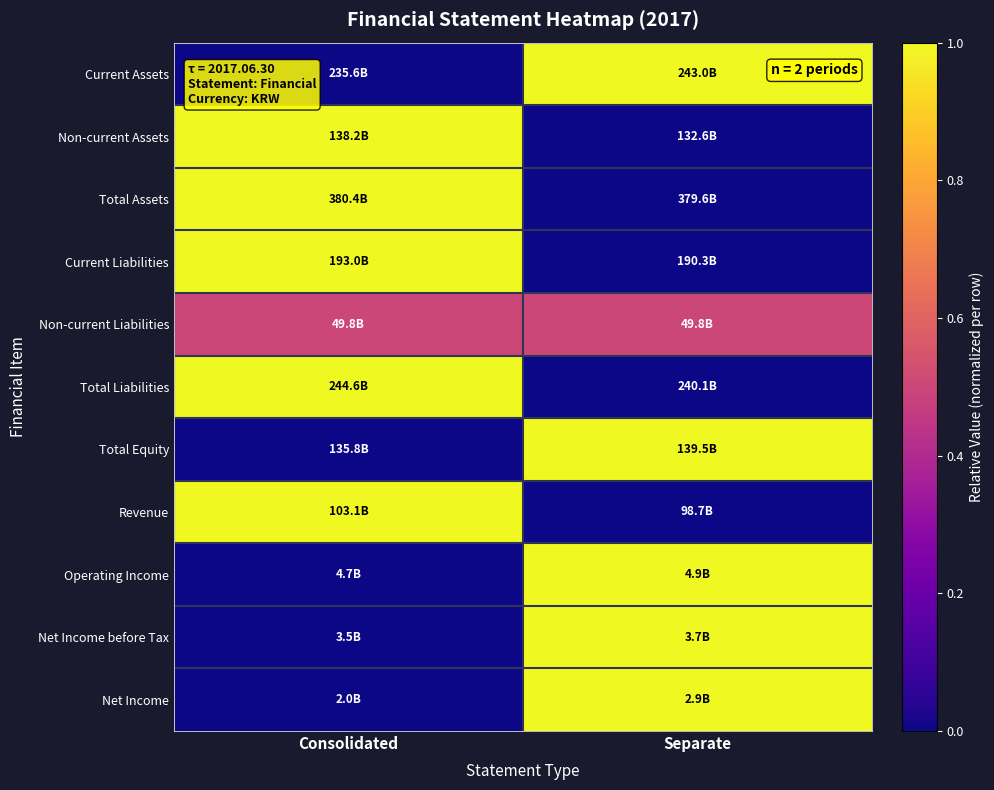

Reading left to right, what are all the values shown in this chart?

Current Assets: Consolidated=0.0	Separate=1.0
Non-current Assets: Consolidated=1.0	Separate=0.0
Total Assets: Consolidated=1.0	Separate=0.0
Current Liabilities: Consolidated=1.0	Separate=0.0
Non-current Liabilities: Consolidated=0.5	Separate=0.5
Total Liabilities: Consolidated=1.0	Separate=0.0
Total Equity: Consolidated=0.0	Separate=1.0
Revenue: Consolidated=1.0	Separate=0.0
Operating Income: Consolidated=0.0	Separate=1.0
Net Income before Tax: Consolidated=0.0	Separate=1.0
Net Income: Consolidated=0.0	Separate=1.0